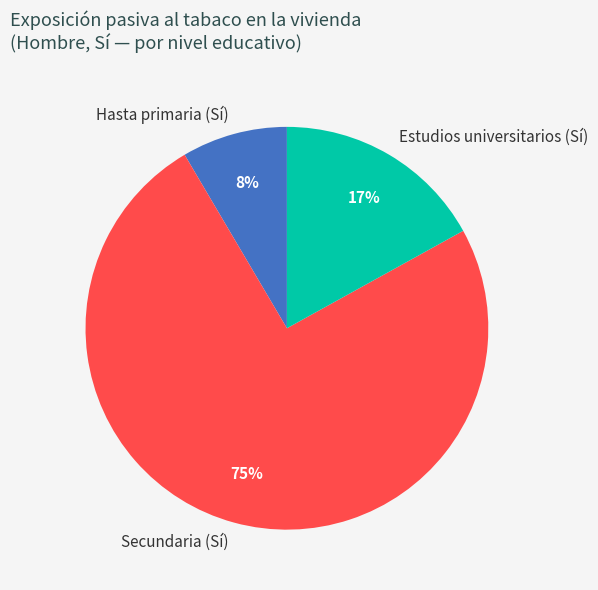

What is the smallest slice in the pie chart?

Hasta primaria (Sí)